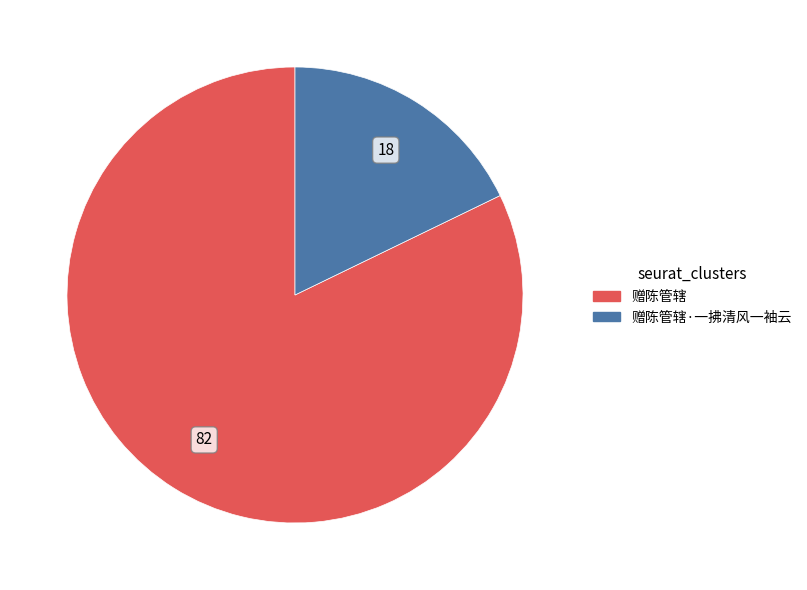

What is the smallest slice in the pie chart?

赠陈管辖·一拂清风一袖云